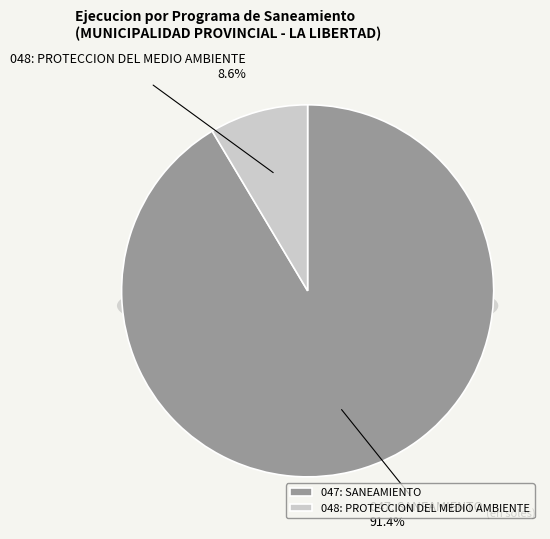

To the nearest percent, what is the difference between the largest and smallest slice percentages?

83%